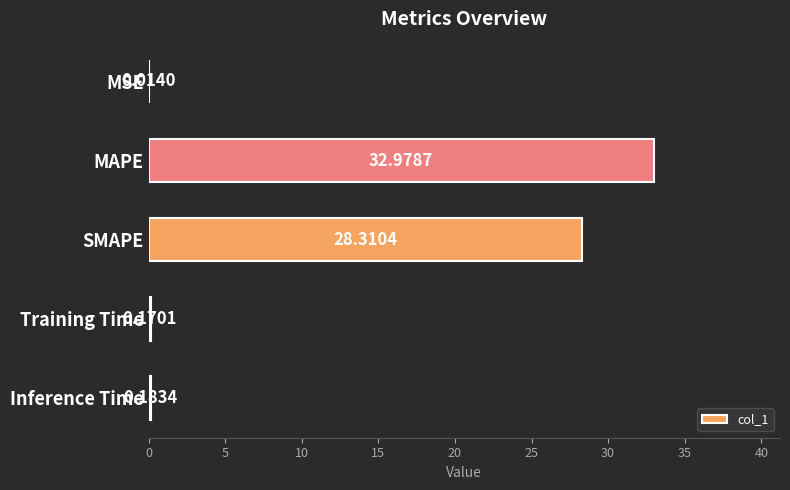

What is the ratio of the value at SMAPE to the value at MAPE?

0.9